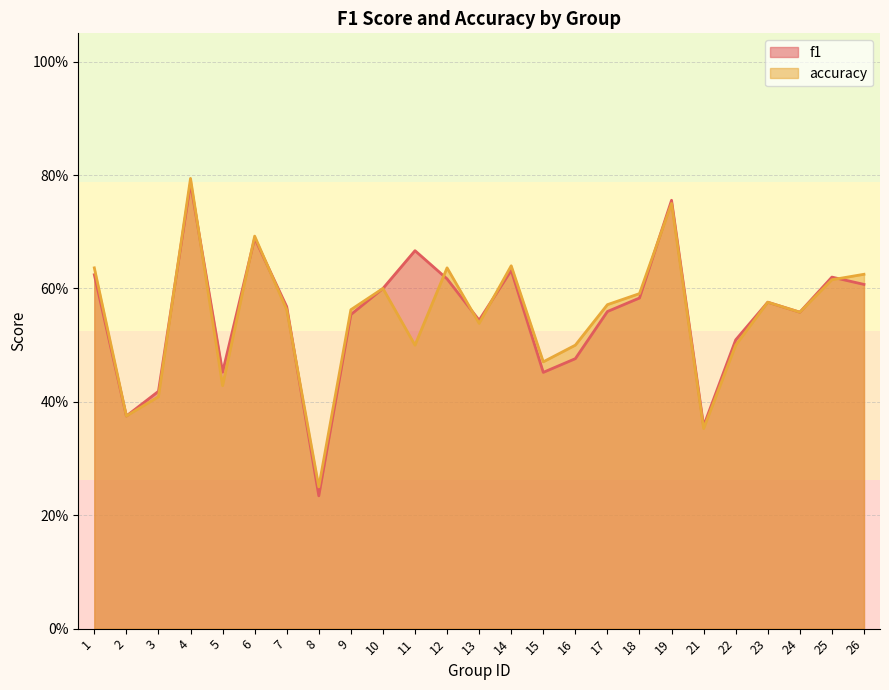

Which series has the largest total across all categories?

f1